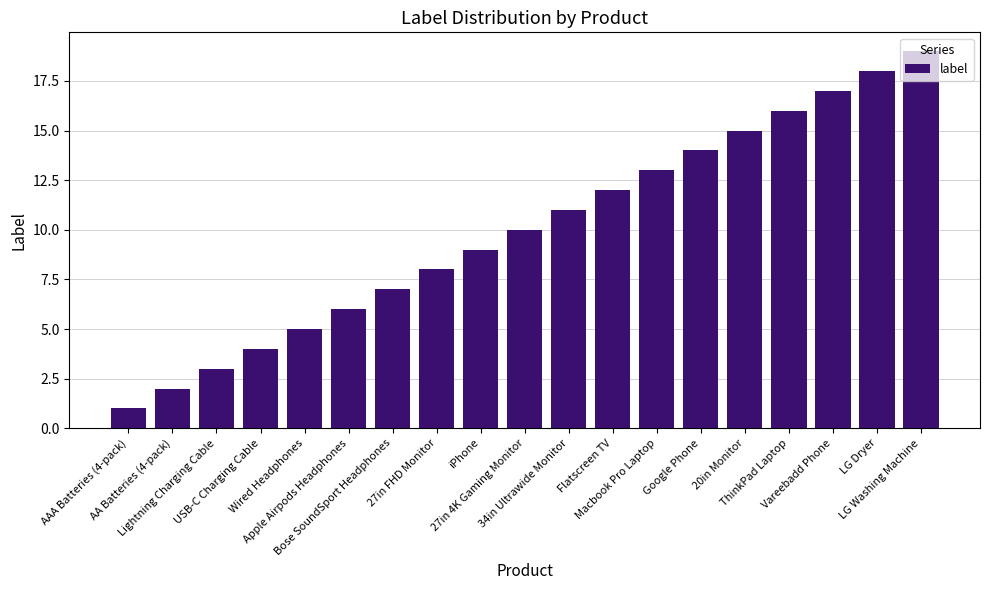

Where is the data nearest to the value 10?

27in 4K Gaming Monitor